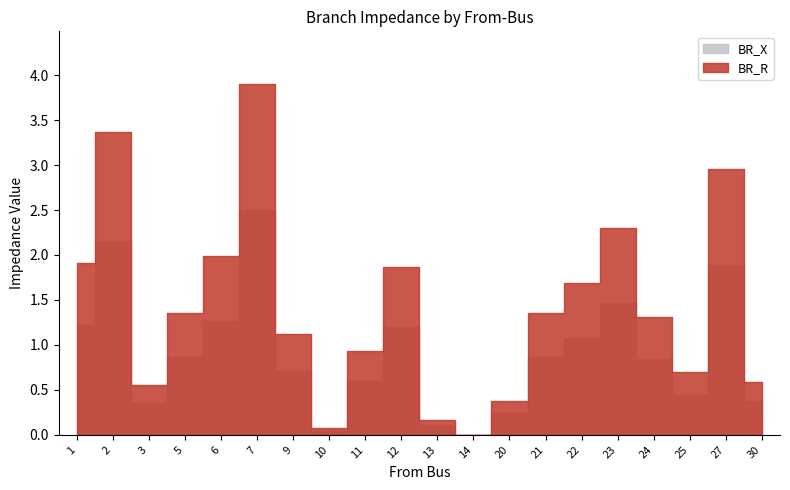

How many interior local valleys does the BR_R series have?

4